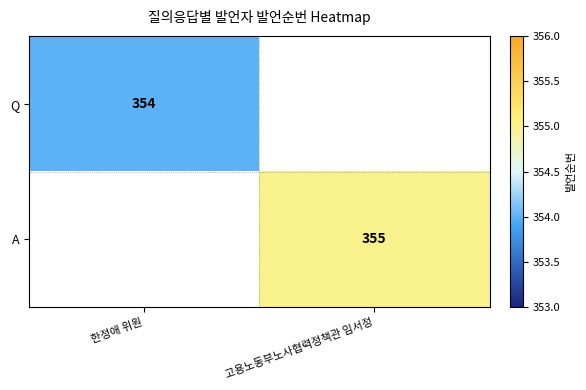

What is the minimum value shown in the chart?

354.0